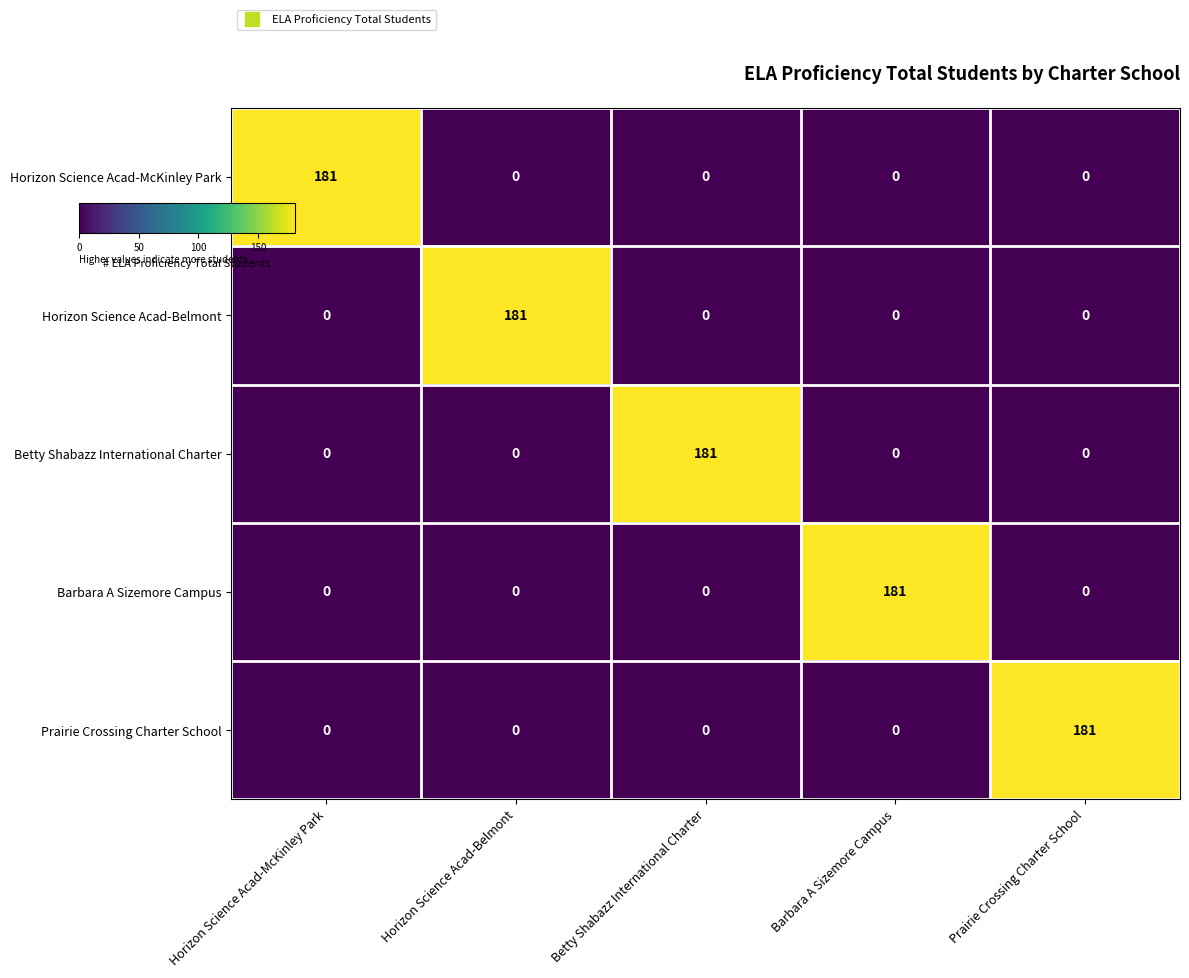

What is the spread (max minus min) of values at Horizon Science Acad-McKinley Park?

181